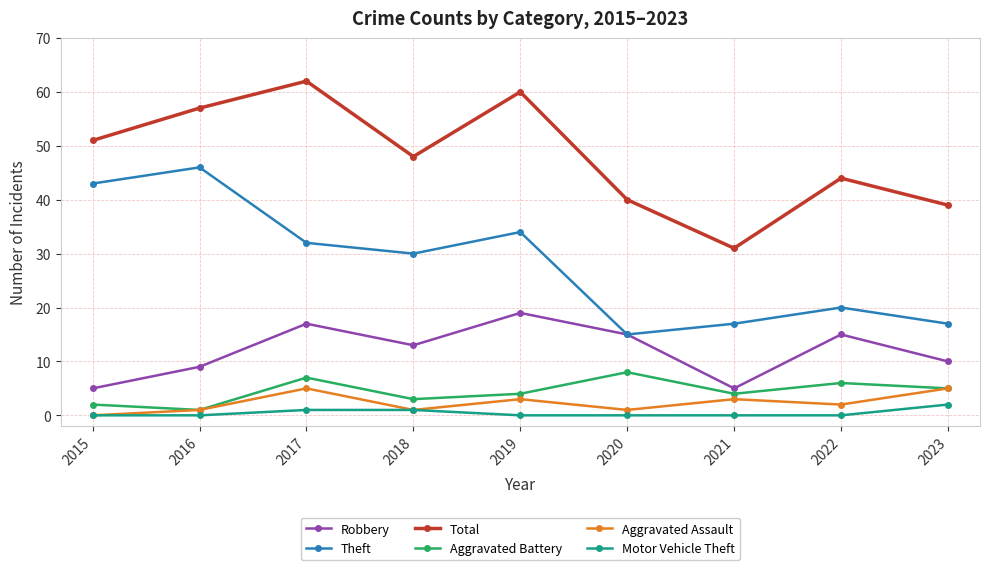

The value of Total at 2020 is 58. True or false?

False